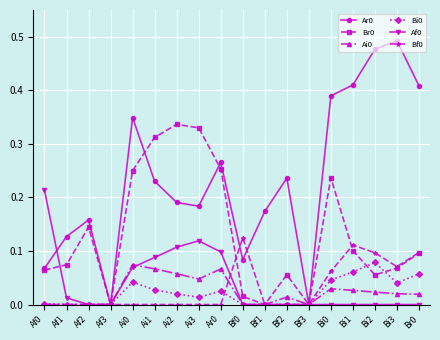

True or false: Af0 and Ai0 cross at least once.

True